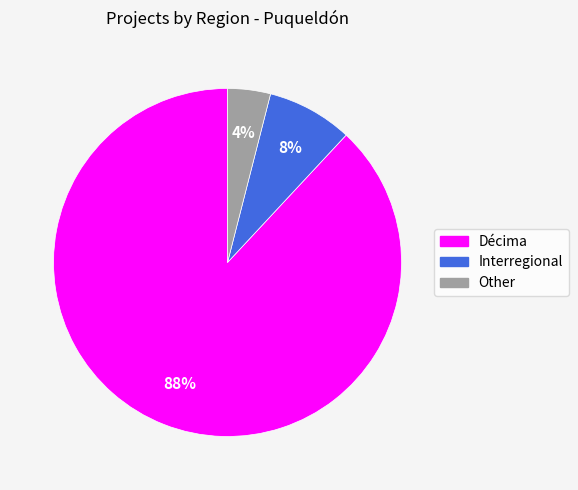

The Interregional slice represents 1% of the pie. True or false?

False